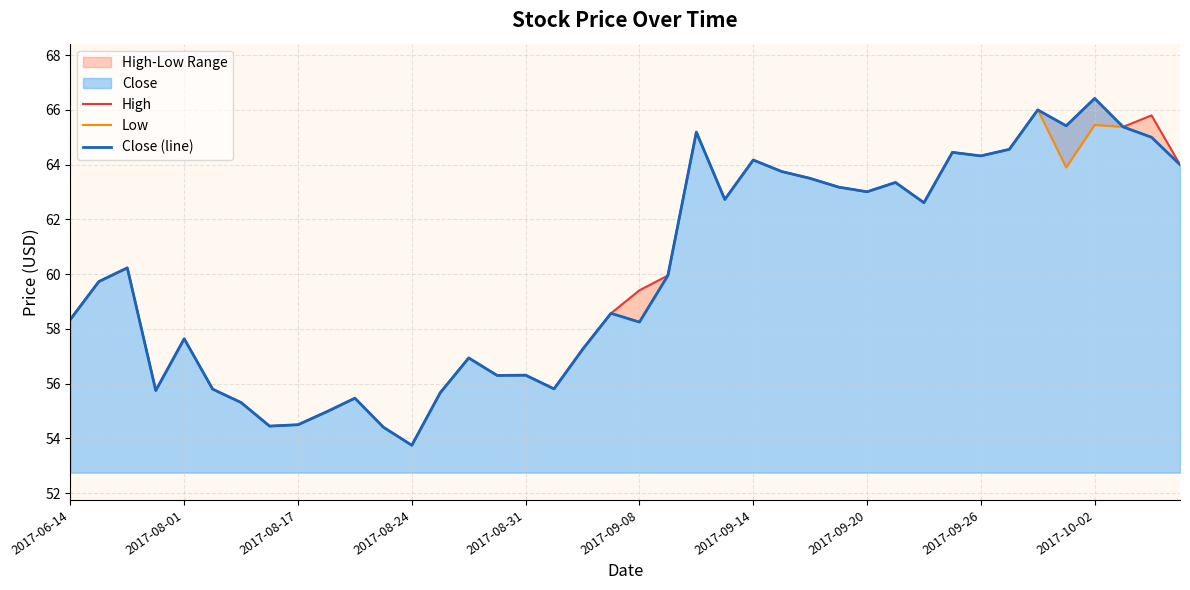

True or false: Low and High intersect in this chart.

False